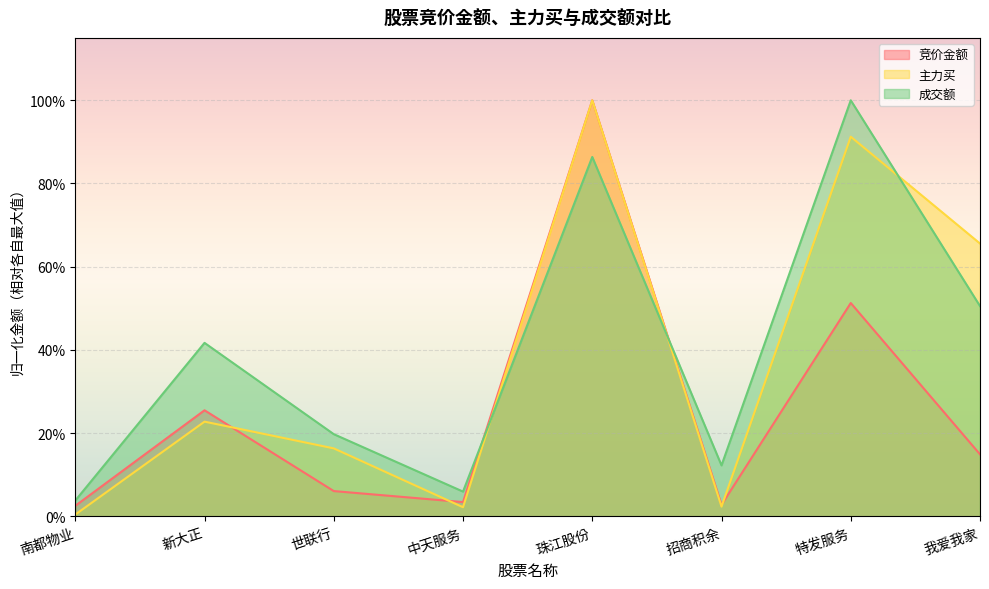

How many times do 主力买 and 竞价金额 cross each other?

3